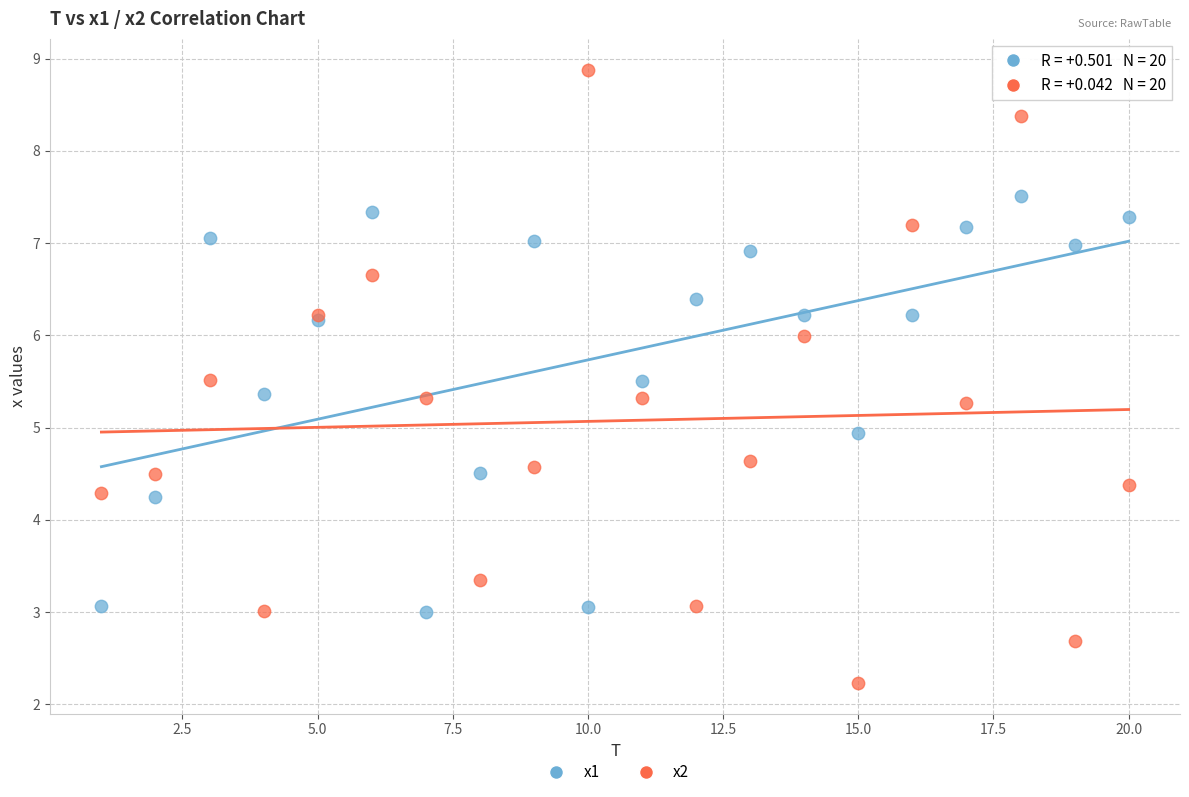

Which series contains the highest Y value?

x2